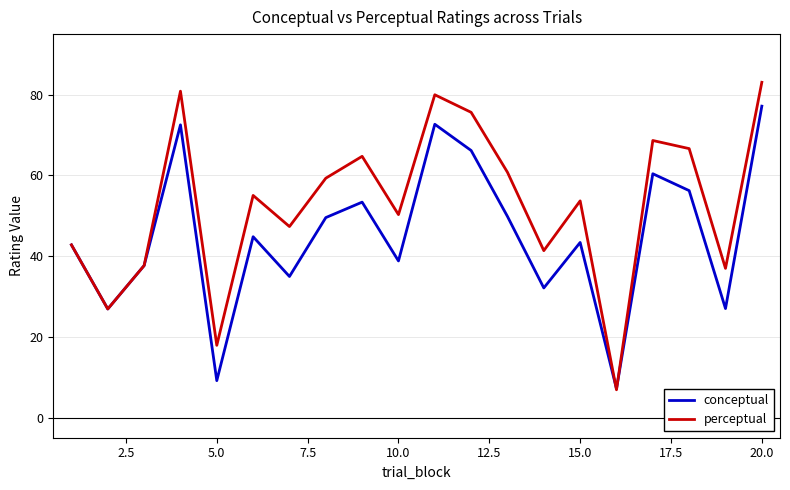

Rank the series by their average value, from highest to lowest.

perceptual, conceptual